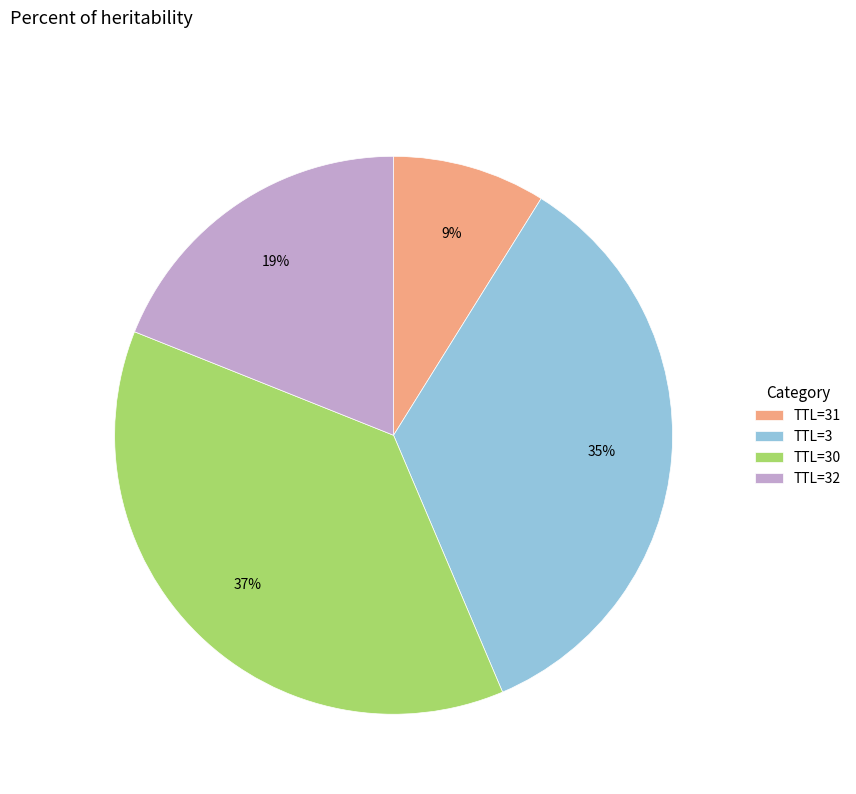

What is the ratio of the value at TTL=3 to the value at TTL=31?

3.9